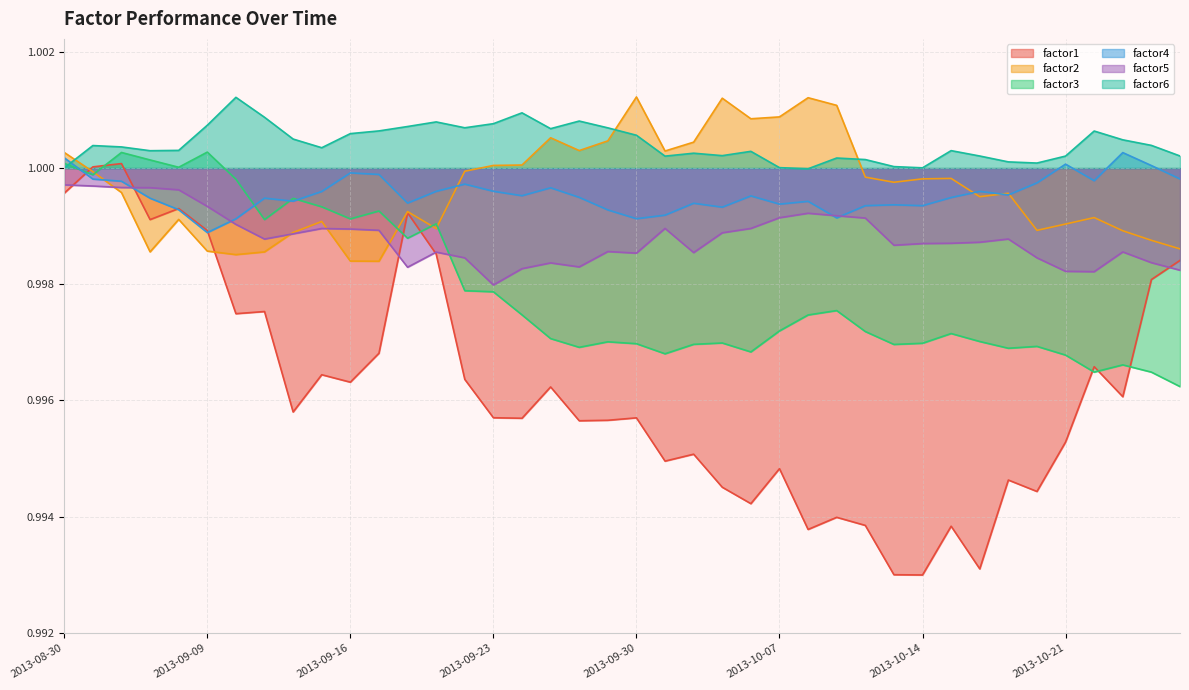

What is the approximate value of factor3 at 2013-10-21?

1.0